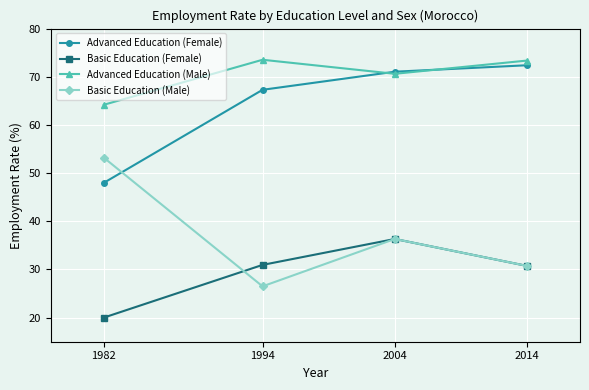

At which category is the sum across all series the highest?

2004